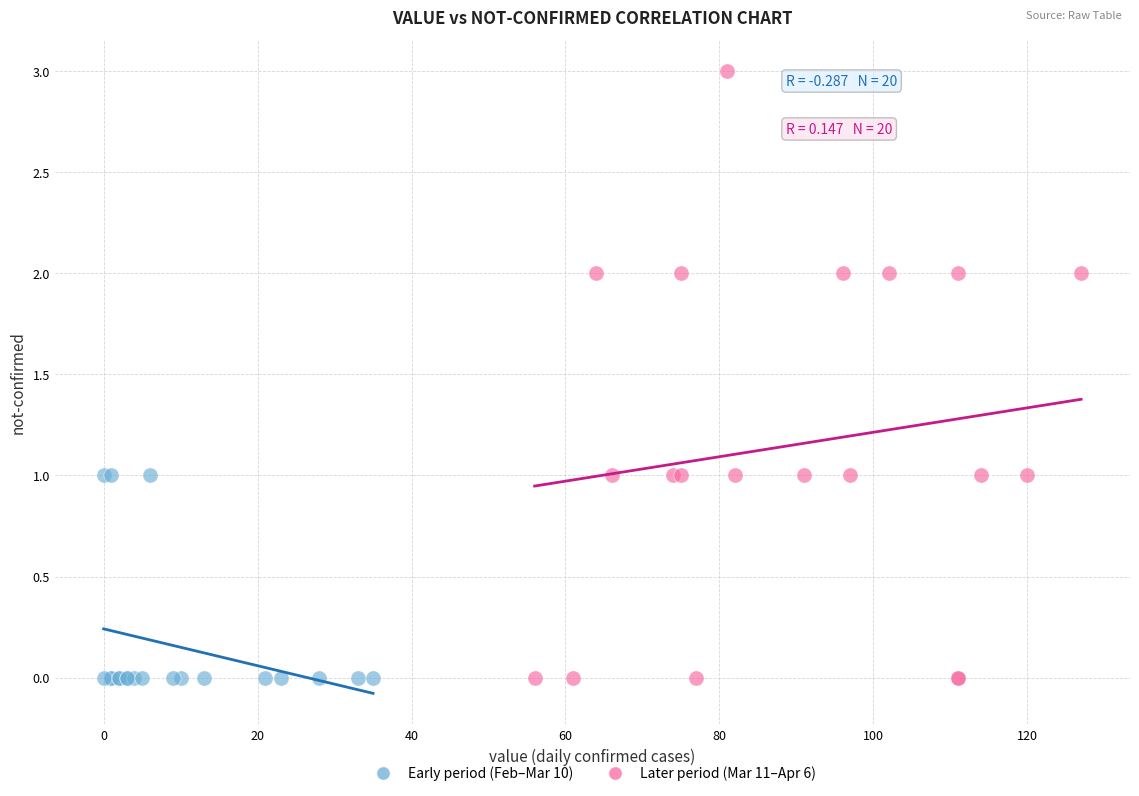

Which series has the widest spread of Y values?

Later period (Mar 11–Apr 6)